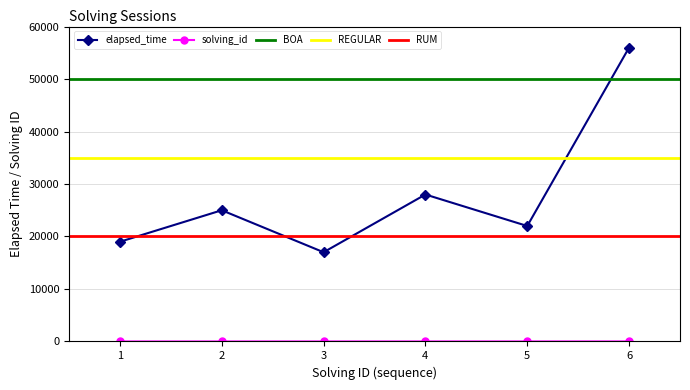

What is the sum of the elapsed_time values at 4 and 6?

84000